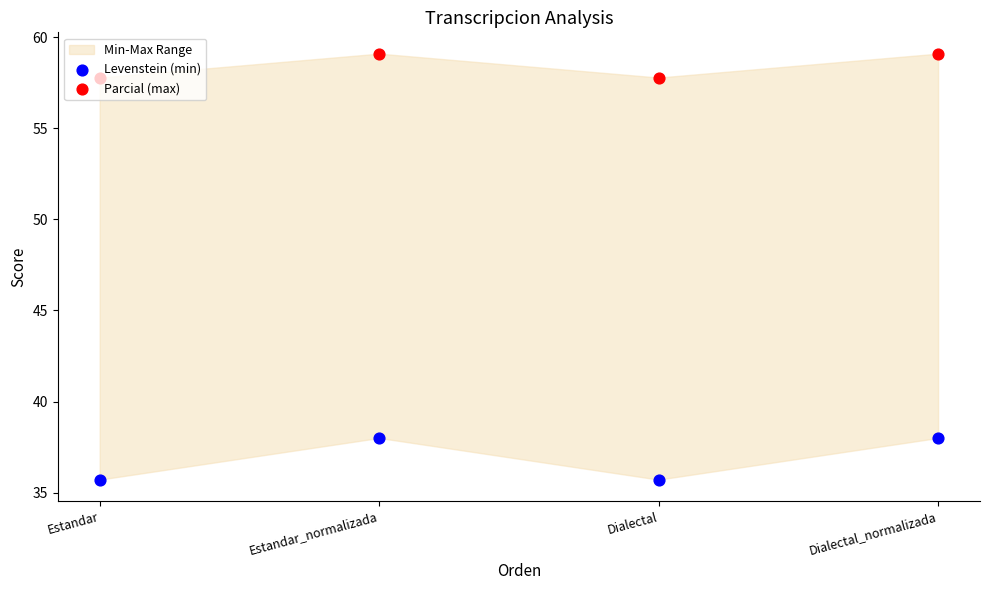

Is the value of Levenstein (min) at Estandar_normalizada greater than the value of Parcial (max) at Dialectal_normalizada?

No